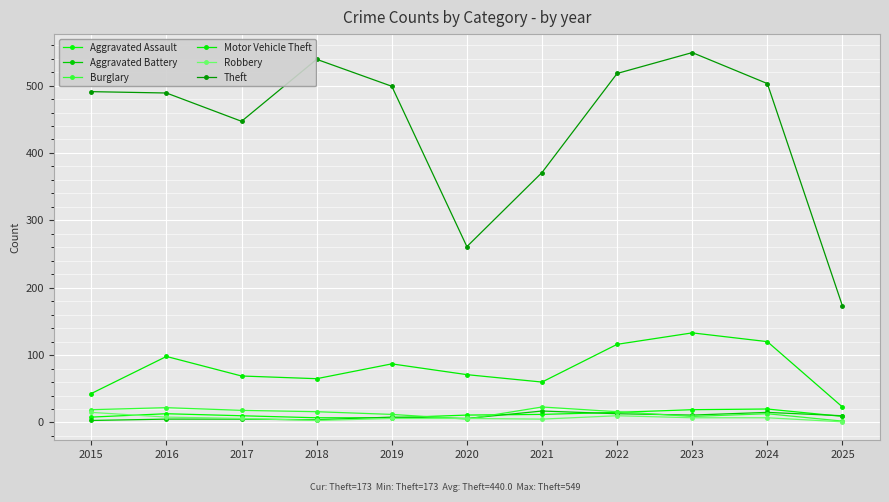

Is it true that Robbery equals 5 at 2021?

True